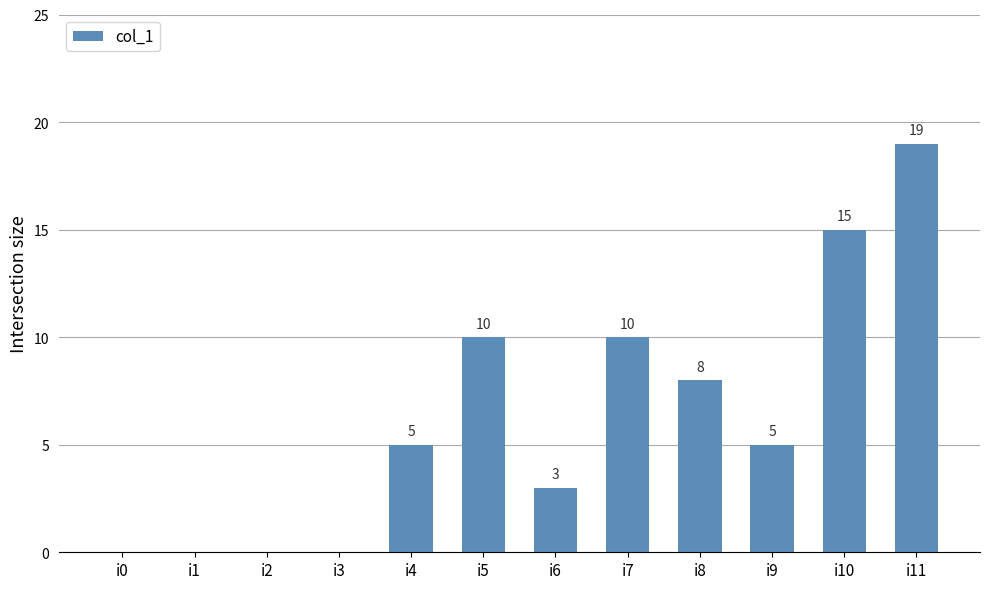

The value at i5 is 7. True or false?

False